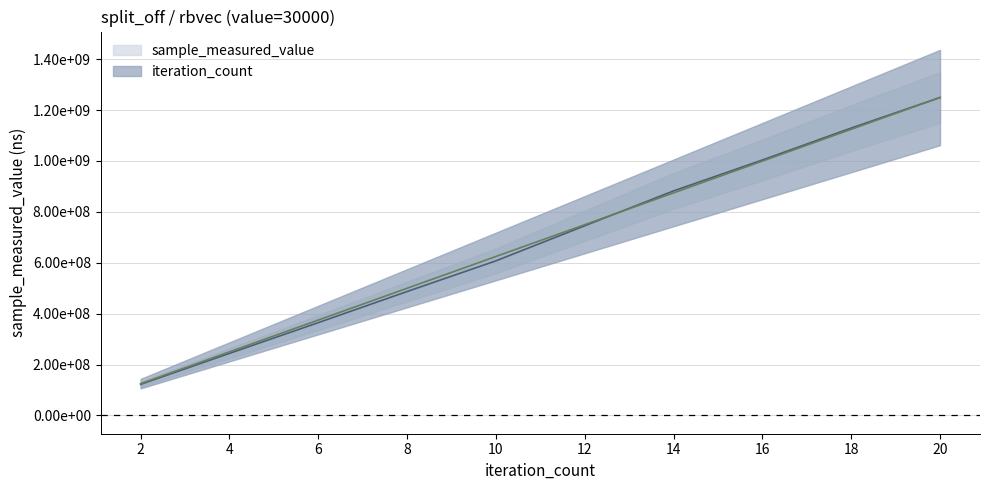

The value of sample_measured_value at 20 is 1249354982.0. True or false?

True